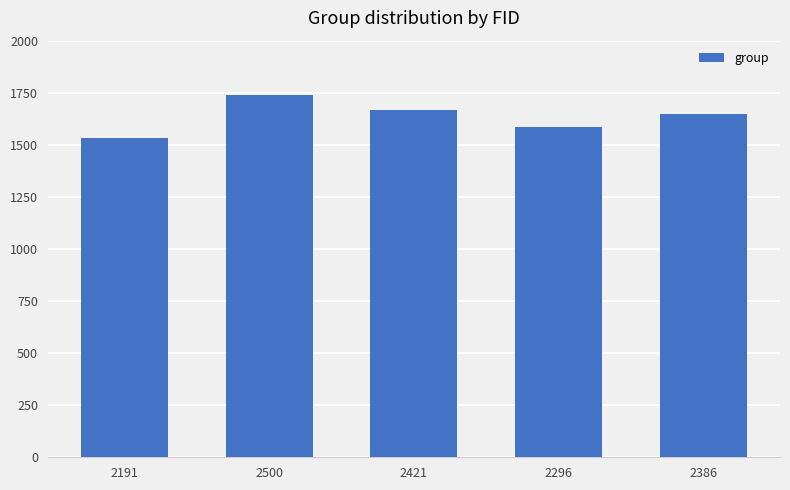

What is the sum of all values?

8177